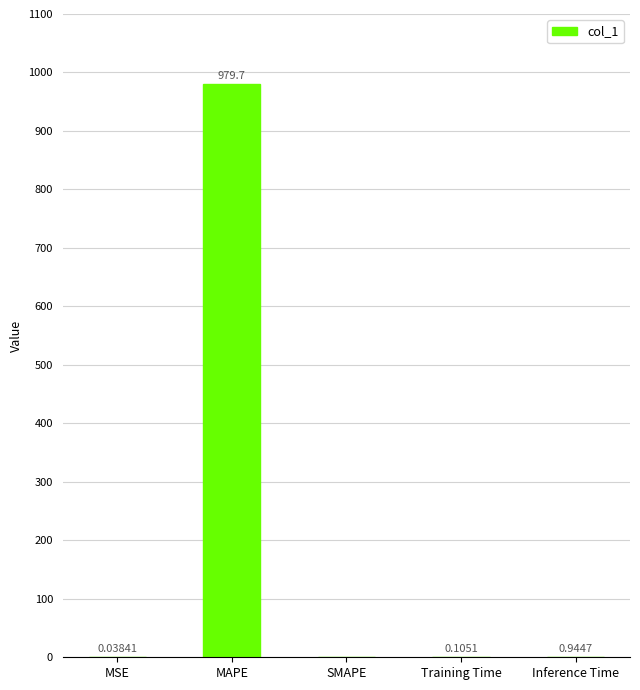

What is the sum of the values at MSE and Inference Time?

1.0